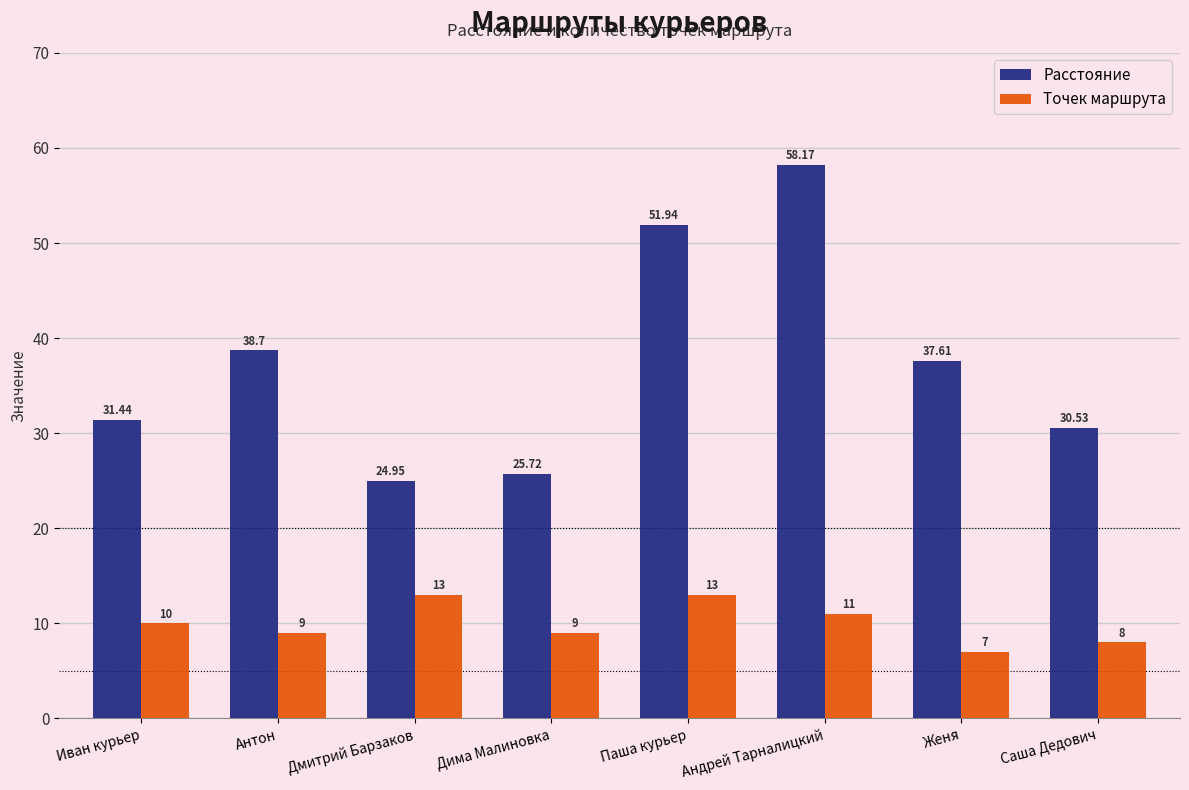

Is the value of Расстояние at Андрей Тарналицкий greater than the value of Точек маршрута at Иван курьер?

Yes